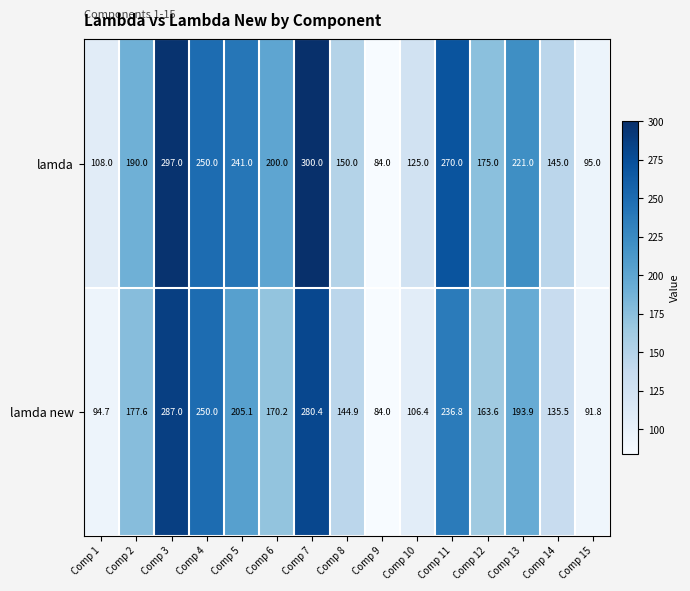

Reading left to right, list all the values displayed in this chart.

lamda: Comp 1=108.0	Comp 2=190.0	Comp 3=297.0	Comp 4=250.0	Comp 5=241.0	Comp 6=200.0	Comp 7=300.0	Comp 8=150.0	Comp 9=84.0	Comp 10=125.0	Comp 11=270.0	Comp 12=175.0	Comp 13=221.0	Comp 14=145.0	Comp 15=95.0
lamda new: Comp 1=94.7	Comp 2=177.6	Comp 3=287.0	Comp 4=250.0	Comp 5=205.1	Comp 6=170.2	Comp 7=280.4	Comp 8=144.9	Comp 9=84.0	Comp 10=106.4	Comp 11=236.8	Comp 12=163.6	Comp 13=193.9	Comp 14=135.5	Comp 15=91.8